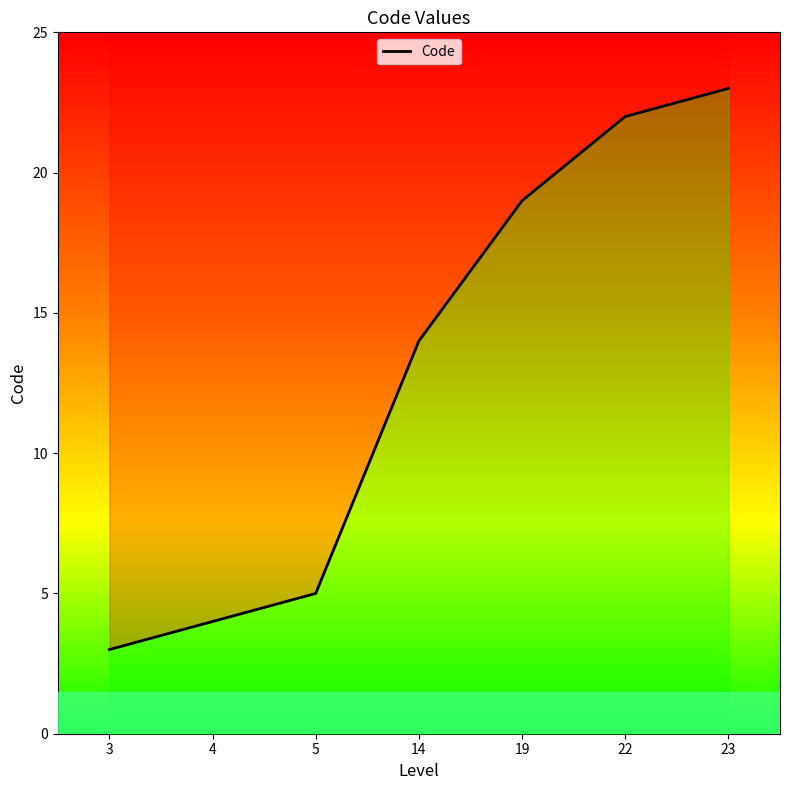

What is the change in value from 3 to 22?

+19